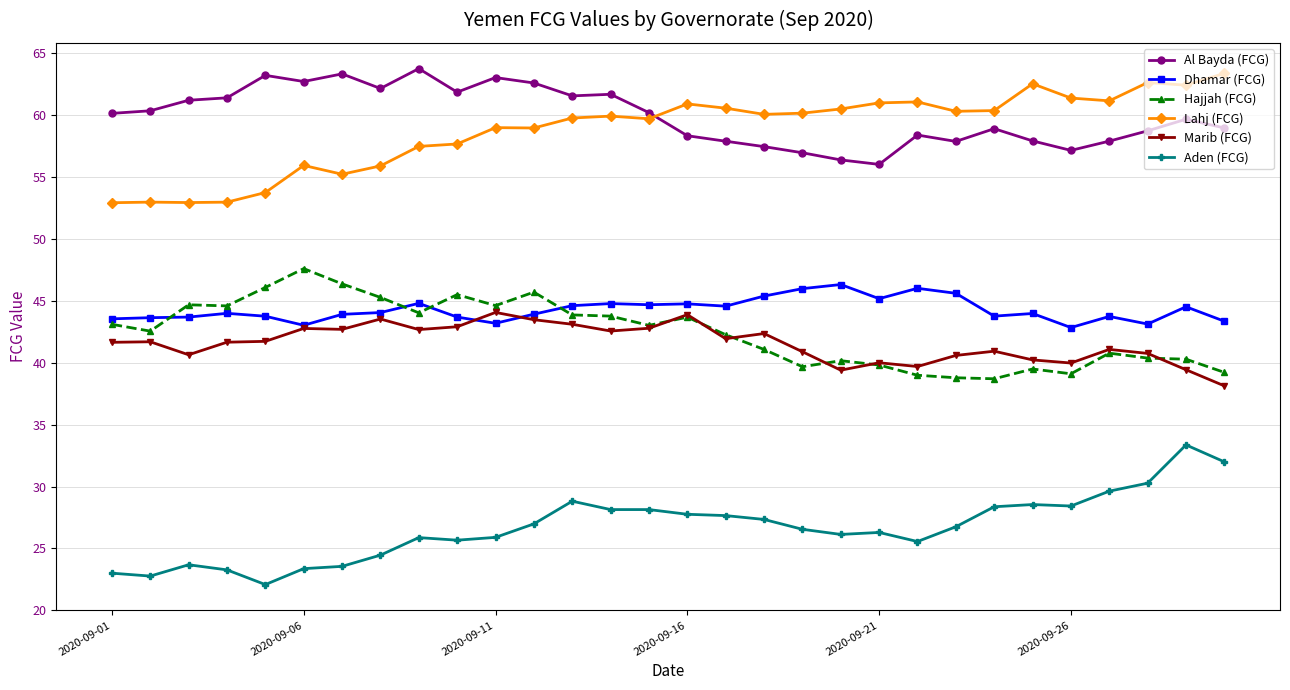

What is the lowest value of the Dhamar (FCG) series?

42.8